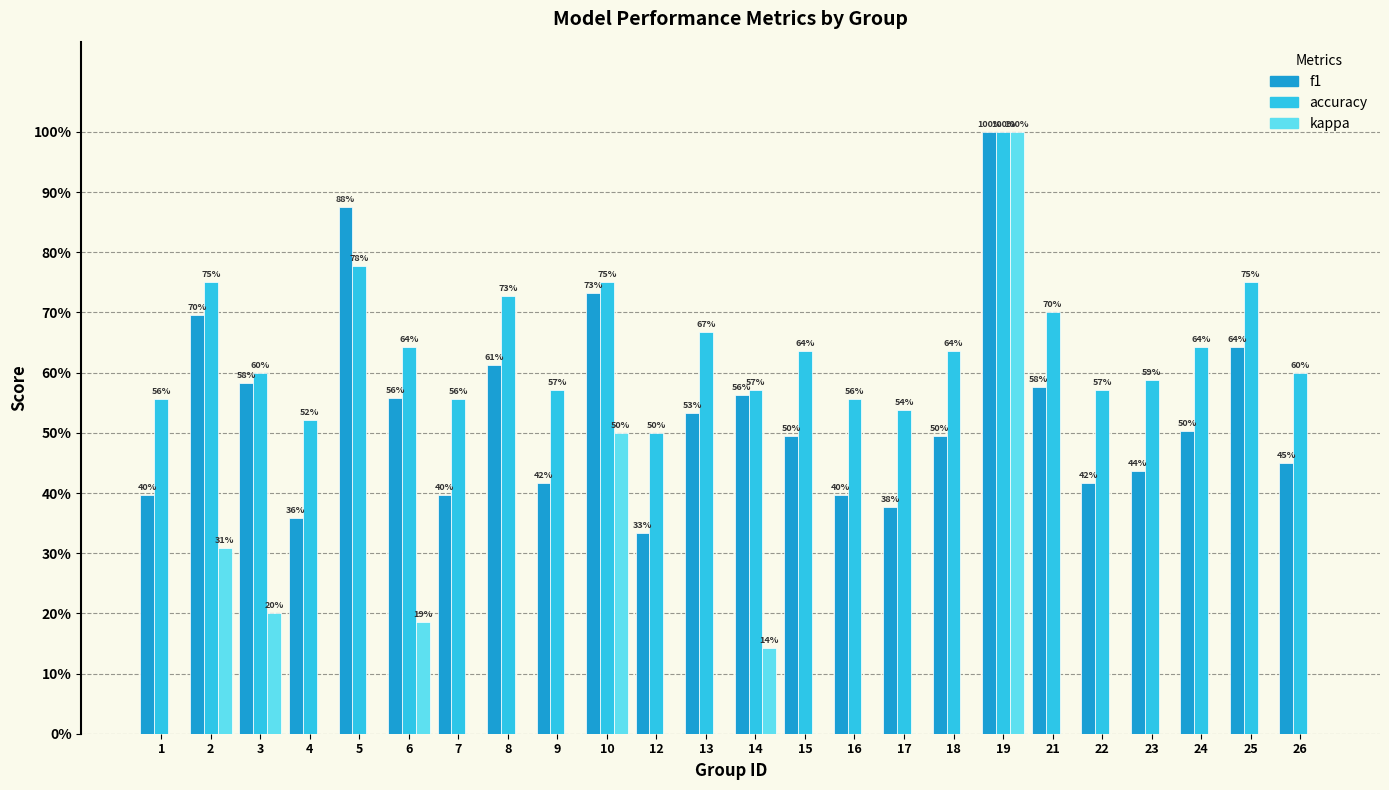

Between 4 and 26, which series saw the biggest shift?

f1